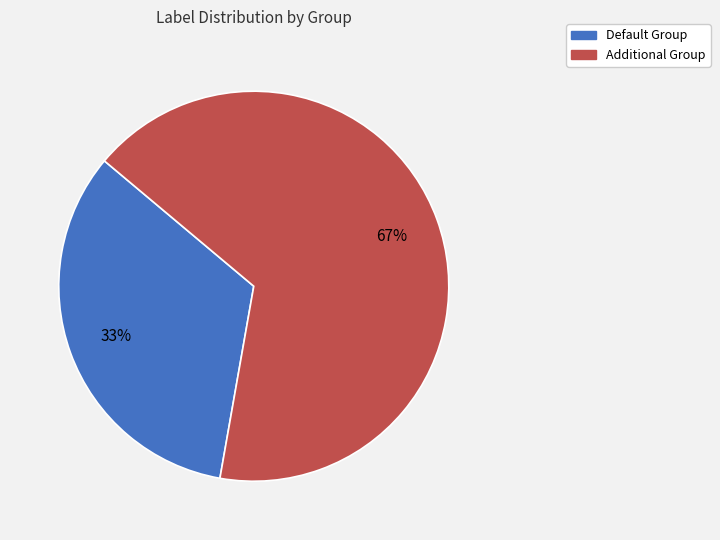

Count the number of slices in the pie.

2